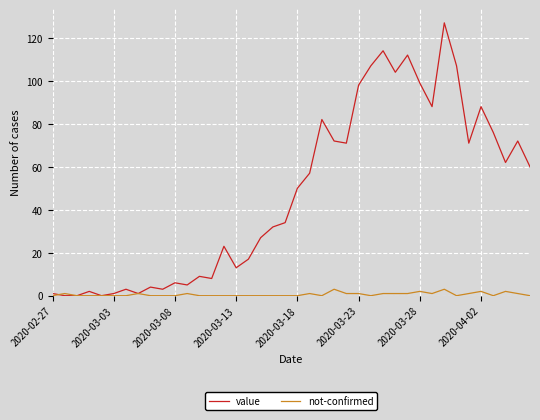

Which series has the largest range (max minus min)?

value